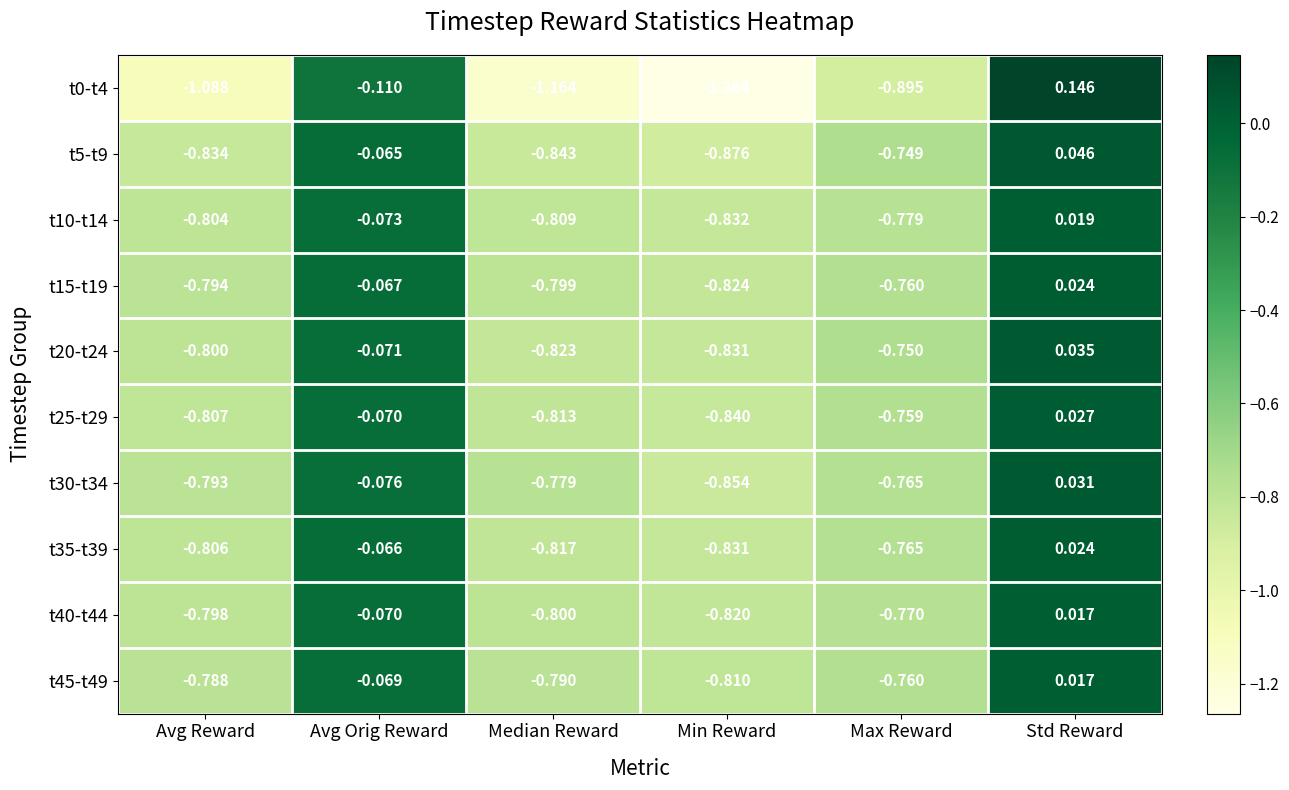

Rank the categories by t15-t19 value from highest to lowest.

Std Reward, Avg Orig Reward, Max Reward, Avg Reward, Median Reward, Min Reward